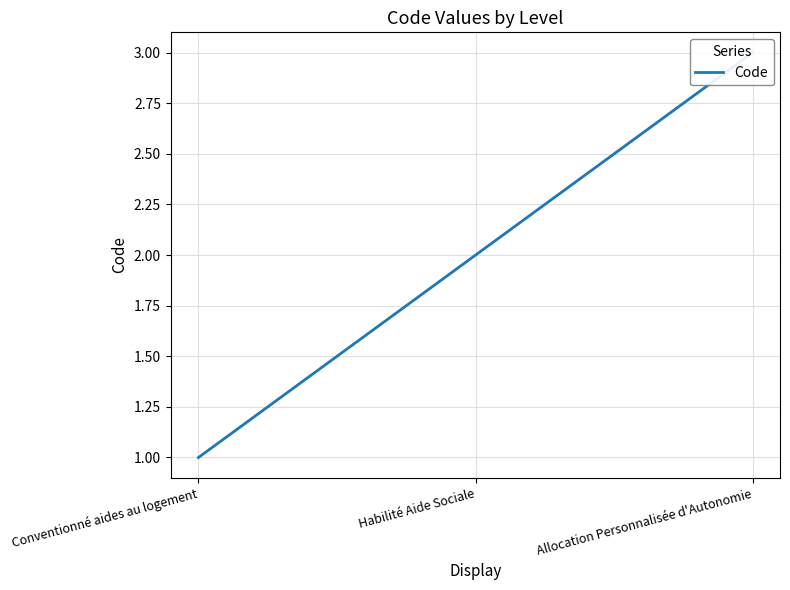

What is the difference between the values at Conventionné aides au logement and Habilité Aide Sociale?

1